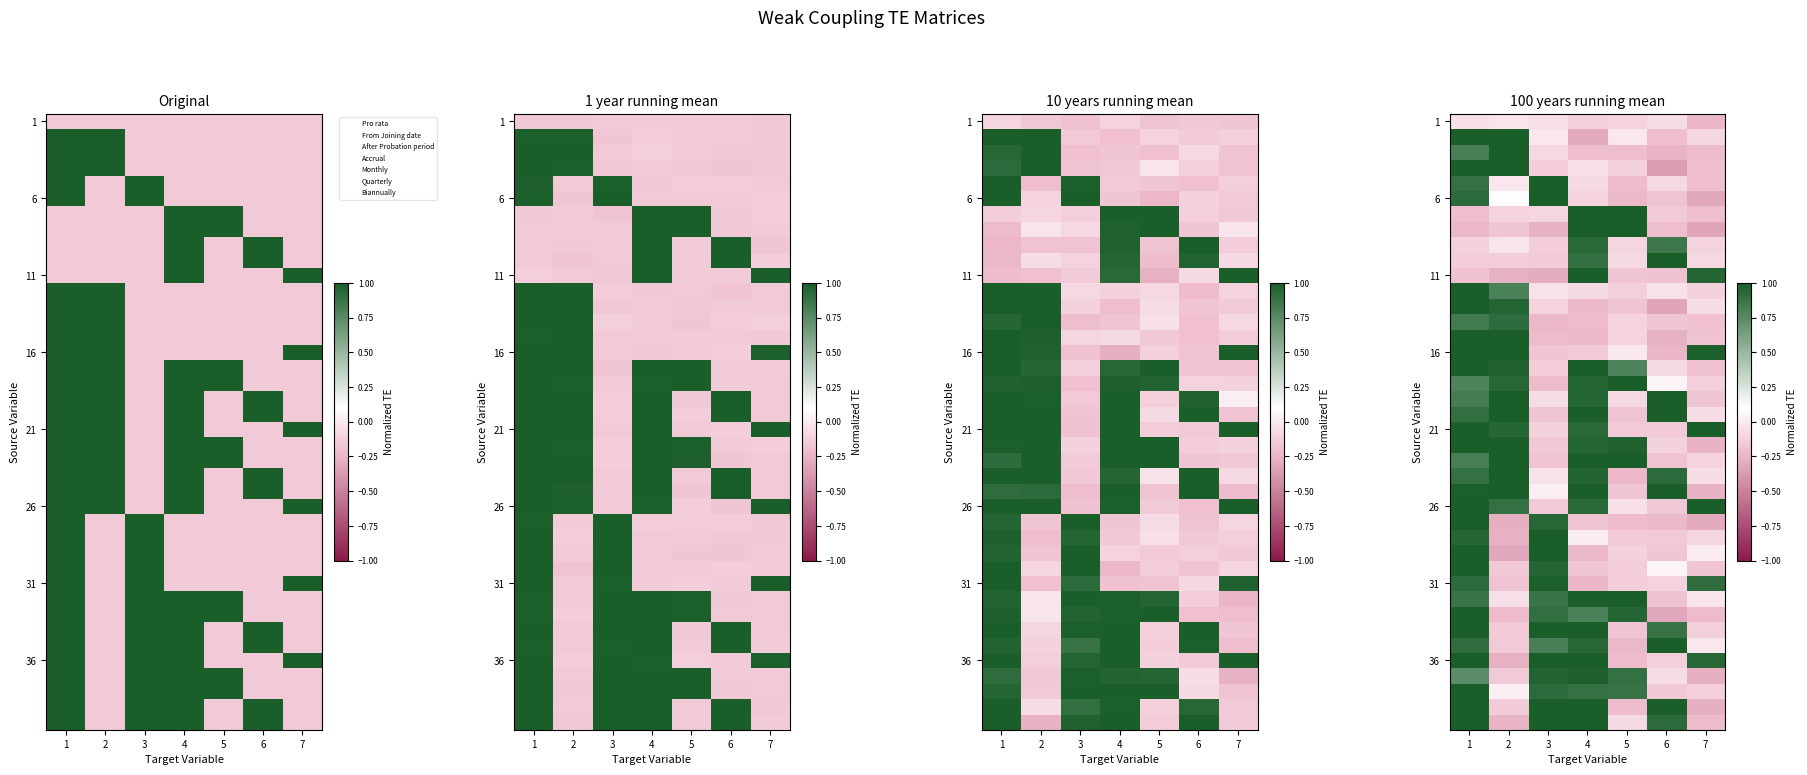

What is the spread (max minus min) of values at 6?

1.4